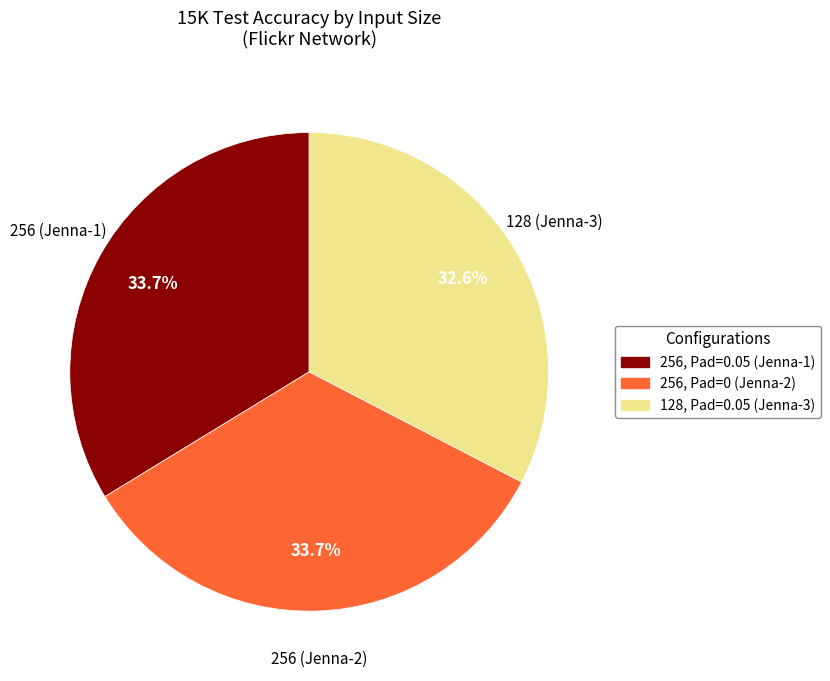

Is there a majority slice in this chart?

No